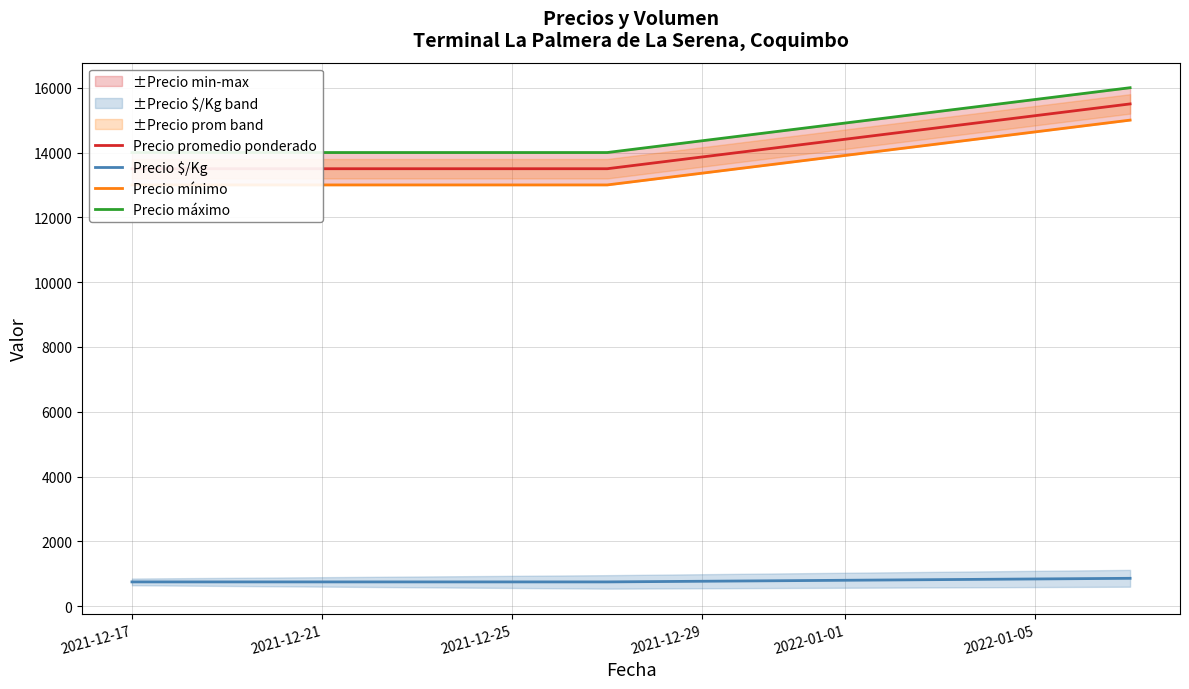

How many values in the Precio mínimo series exceed 13000?

1